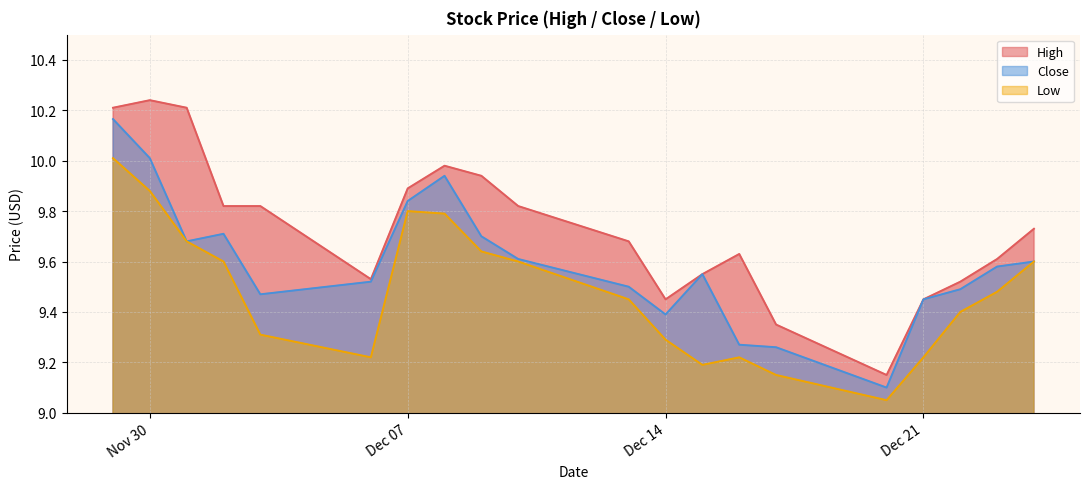

Rank the series by their average value, from highest to lowest.

High, Close, Low